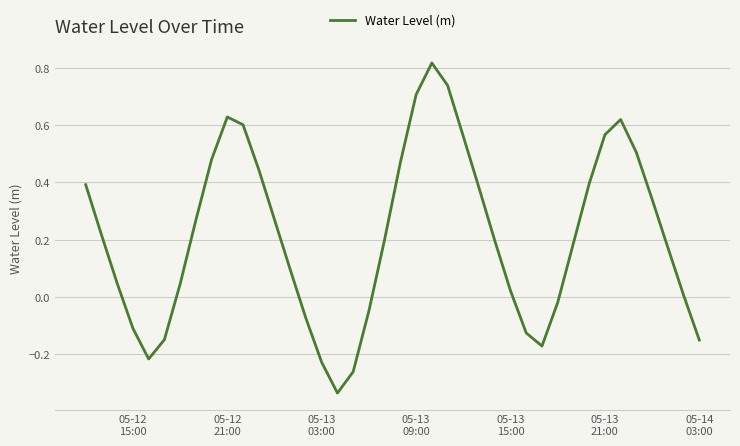

What is the difference between the maximum and minimum values?

1.2